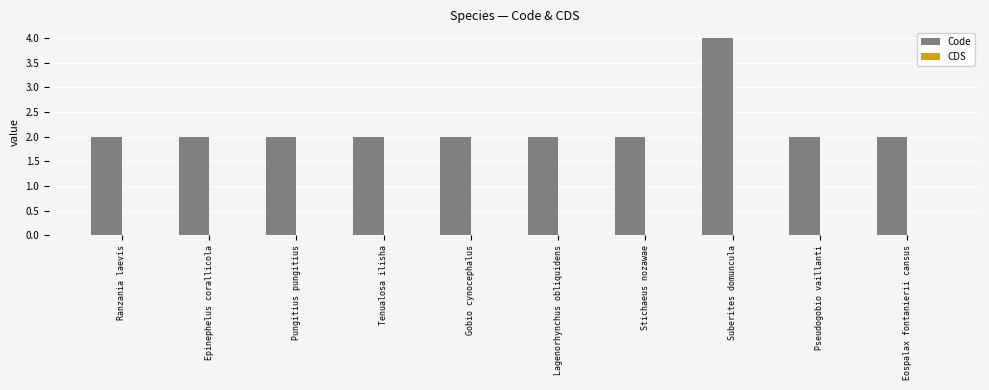

Reading left to right, list all the values displayed in this chart.

2	2	2	2	2	2	2	4	2	2